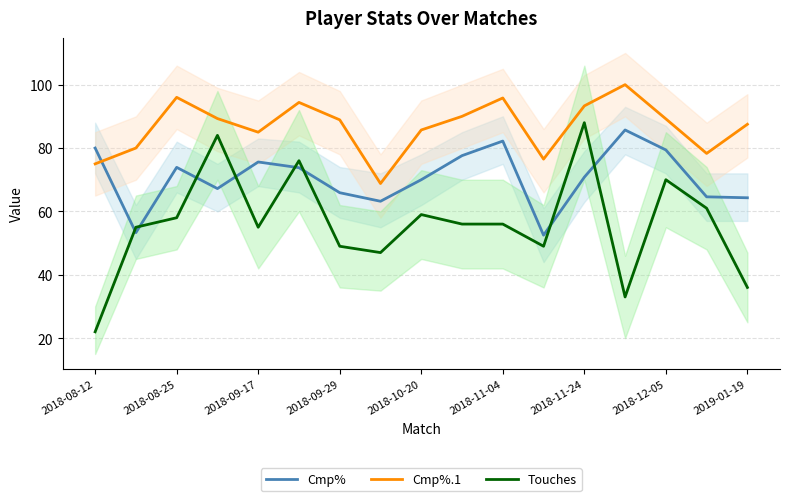

Read the Cmp% value at 2018-11-24.

70.8